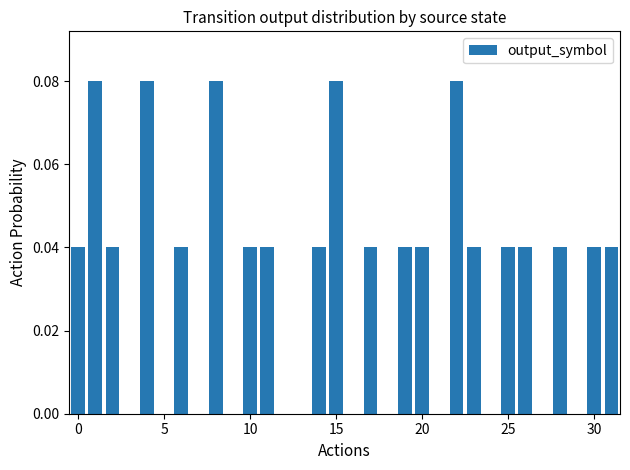

What is the sum of all values?

1.0